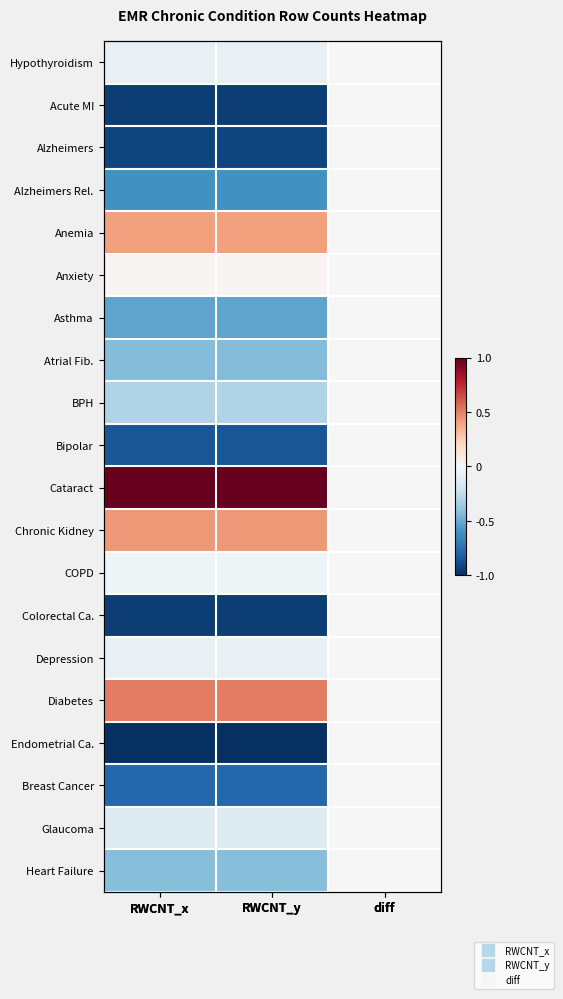

Count the number of categories in the chart.

3